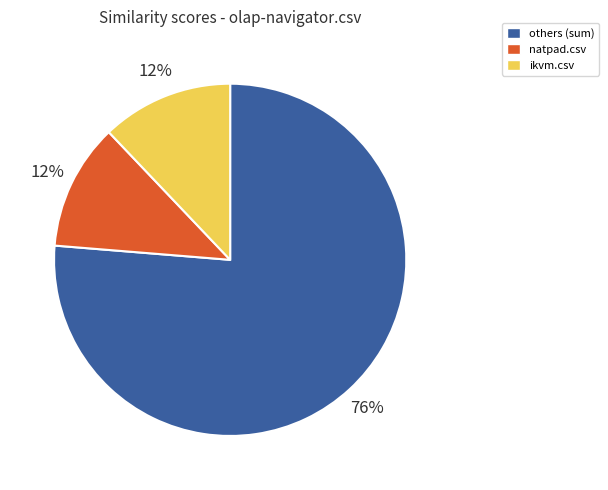

Is the sum of natpad.csv and others (sum) greater than half?

Yes